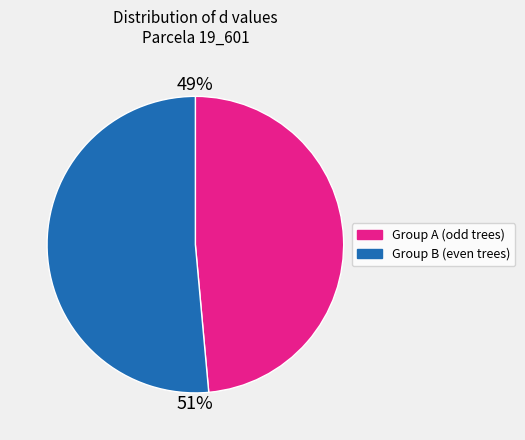

Is there a majority slice in this chart?

Yes